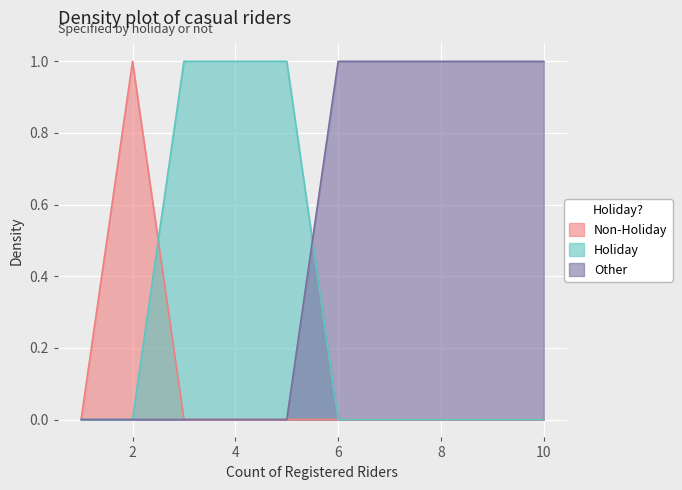

How many categories are shown in the chart?

10